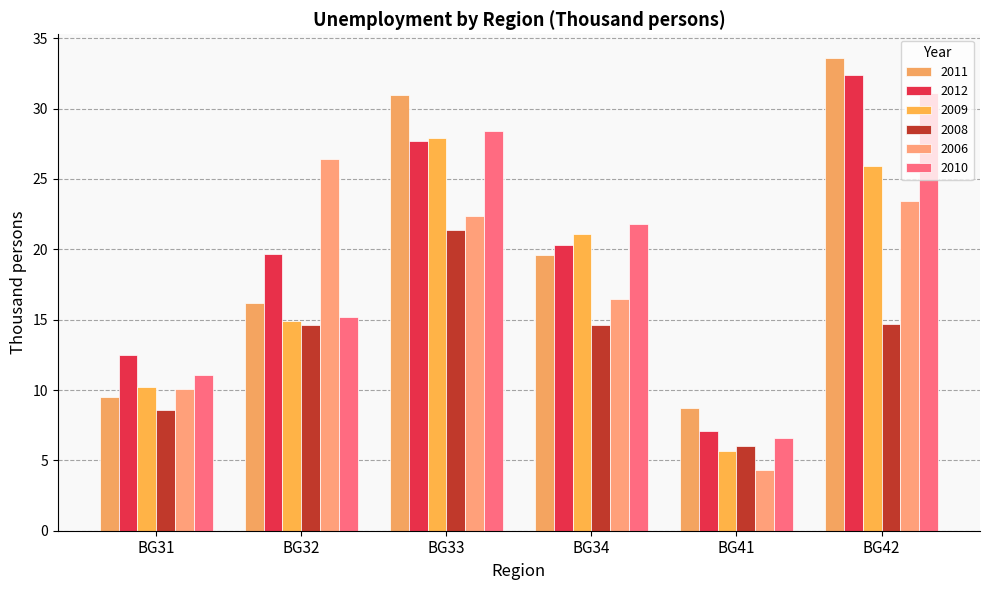

Which series has the largest total across all categories?

2012